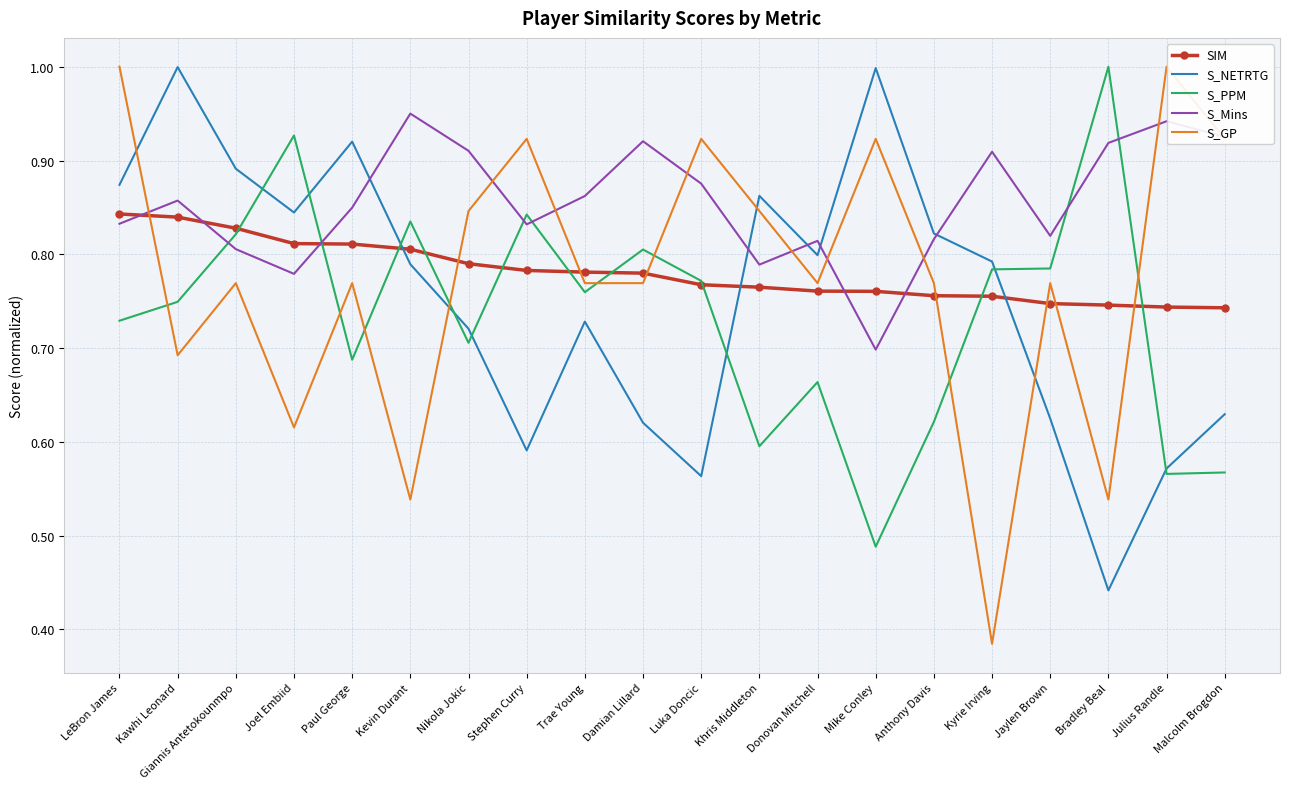

Reading left to right, transcribe all the data shown in this chart.

SIM: 0.8	0.8	0.8	0.8	0.8	0.8	0.8	0.8	0.8	0.8	0.8	0.8	0.8	0.8	0.8	0.8	0.7	0.7	0.7	0.7
S_NETRTG: 0.9	1.0	0.9	0.8	0.9	0.8	0.7	0.6	0.7	0.6	0.6	0.9	0.8	1.0	0.8	0.8	0.6	0.4	0.6	0.6
S_PPM: 0.7	0.7	0.8	0.9	0.7	0.8	0.7	0.8	0.8	0.8	0.8	0.6	0.7	0.5	0.6	0.8	0.8	1.0	0.6	0.6
S_Mins: 0.8	0.9	0.8	0.8	0.8	1.0	0.9	0.8	0.9	0.9	0.9	0.8	0.8	0.7	0.8	0.9	0.8	0.9	0.9	0.9
S_GP: 1.0	0.7	0.8	0.6	0.8	0.5	0.8	0.9	0.8	0.8	0.9	0.8	0.8	0.9	0.8	0.4	0.8	0.5	1.0	0.9